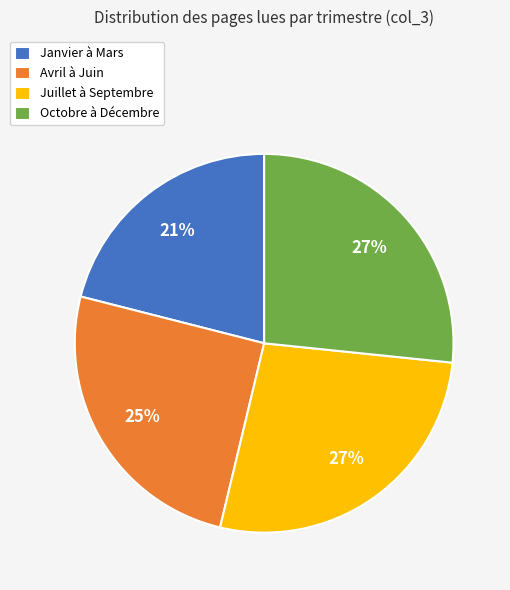

Is the sum of Janvier à Mars and Octobre à Décembre greater than half?

No